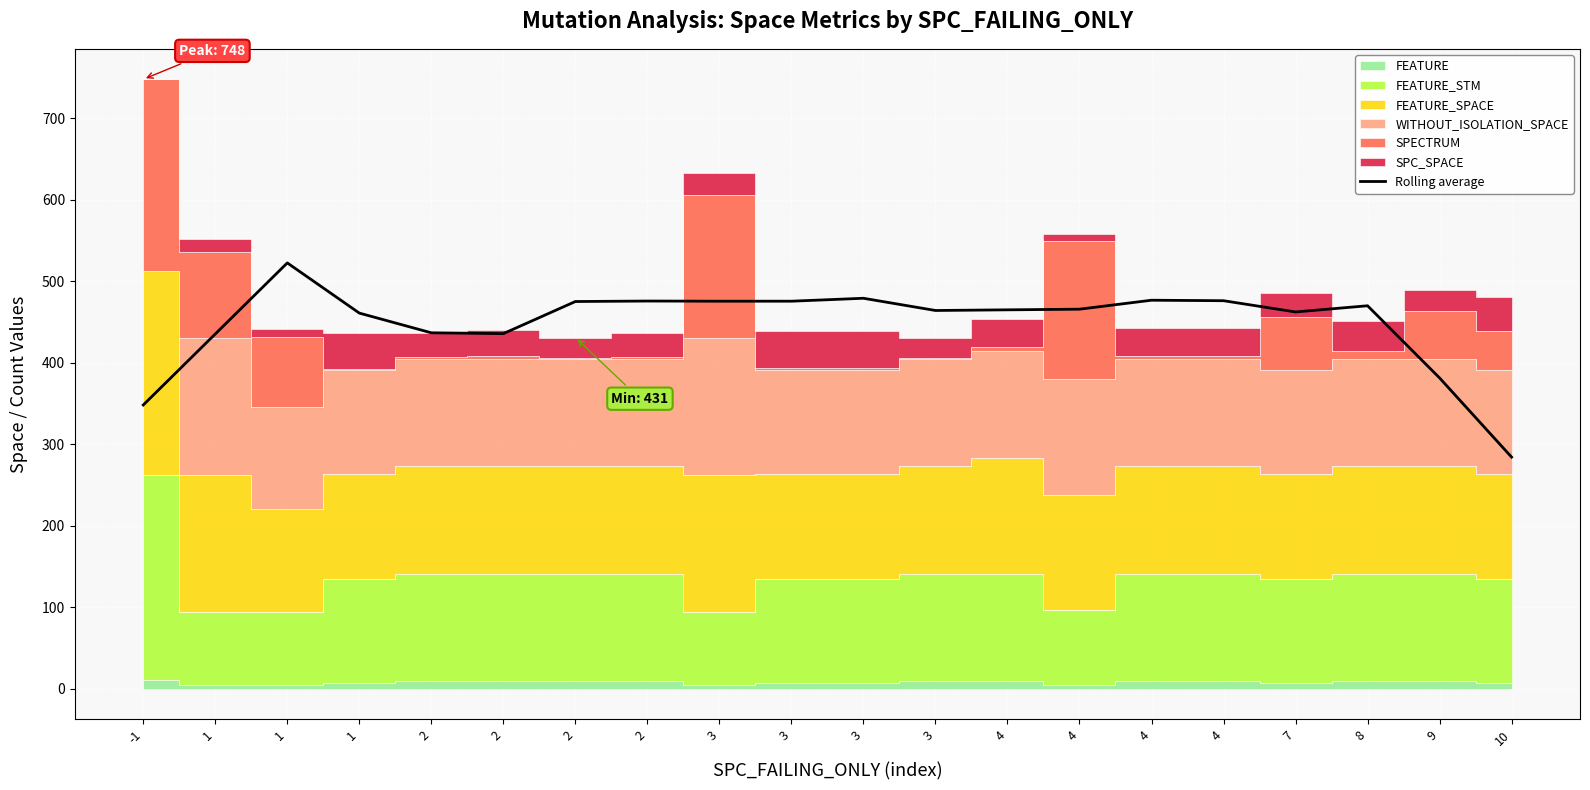

At which label is the value closest to 403?

9